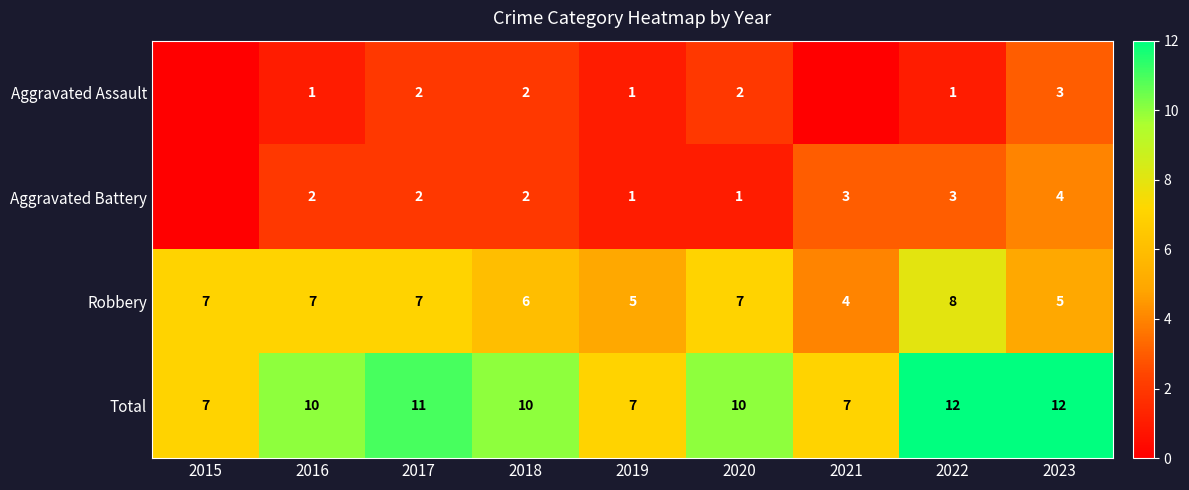

What is the sum of the Robbery values at 2017 and 2015?

14